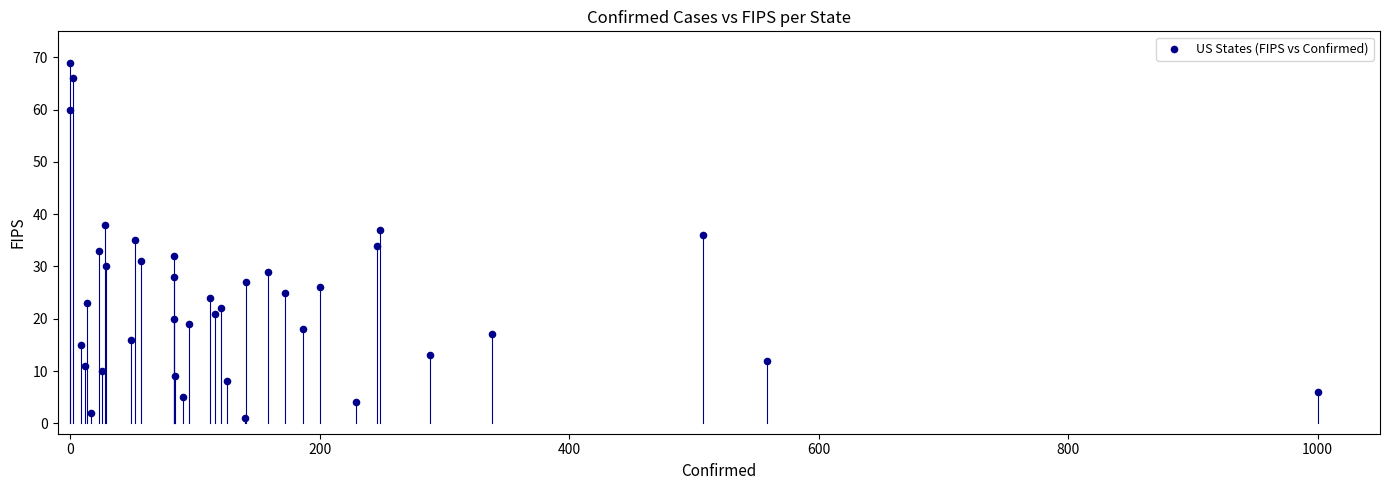

What is the range of Y values (max minus min)?

68